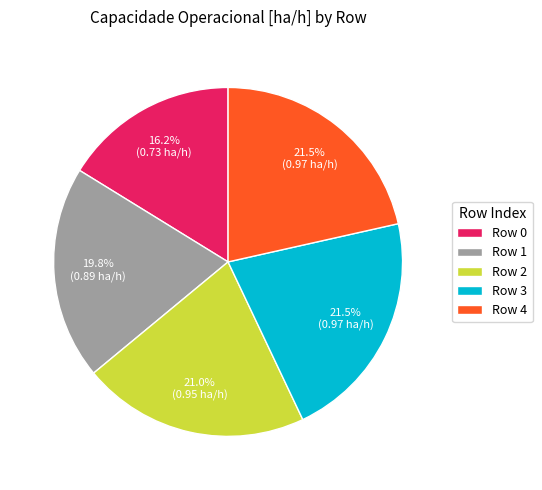

Is there a majority slice in this chart?

No